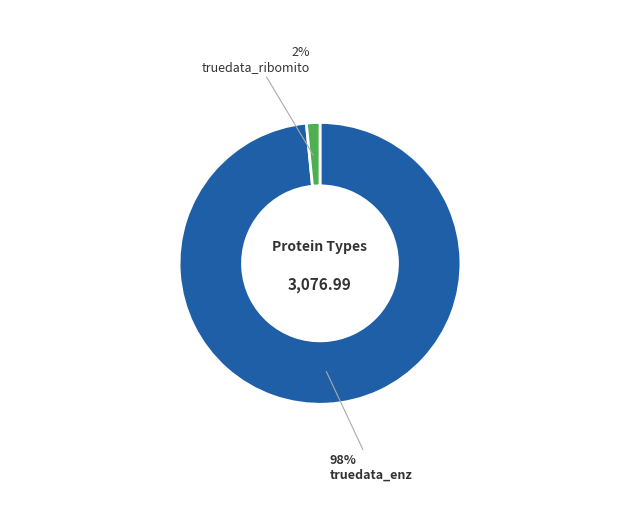

Is there any slice that represents more than half of the pie?

Yes